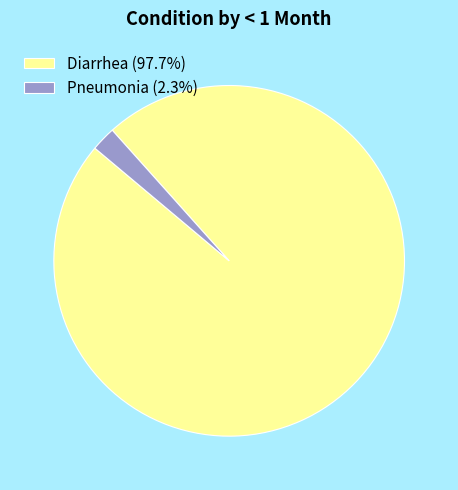

Combined, do Diarrhea (97.7%) and Pneumonia (2.3%) account for over 50%?

Yes